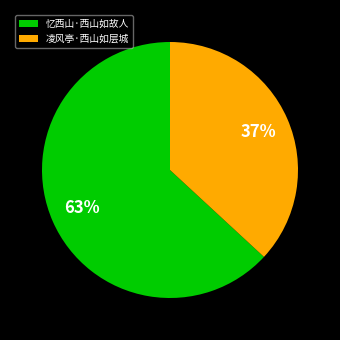

Rank the categories by value from highest to lowest.

忆西山·西山如故人, 凌风亭·西山如层城